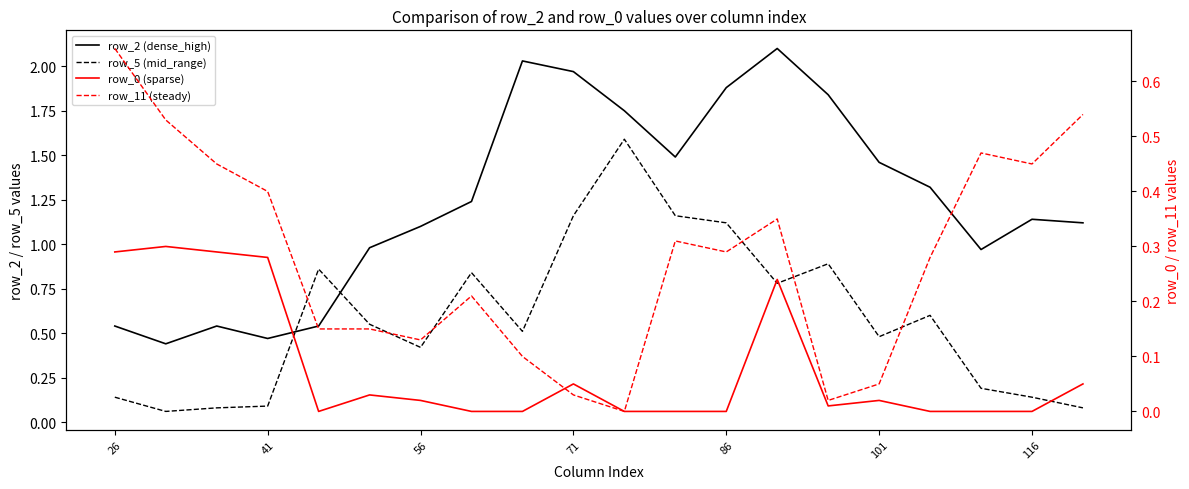

How many values in row_0 (sparse) are above zero?

11